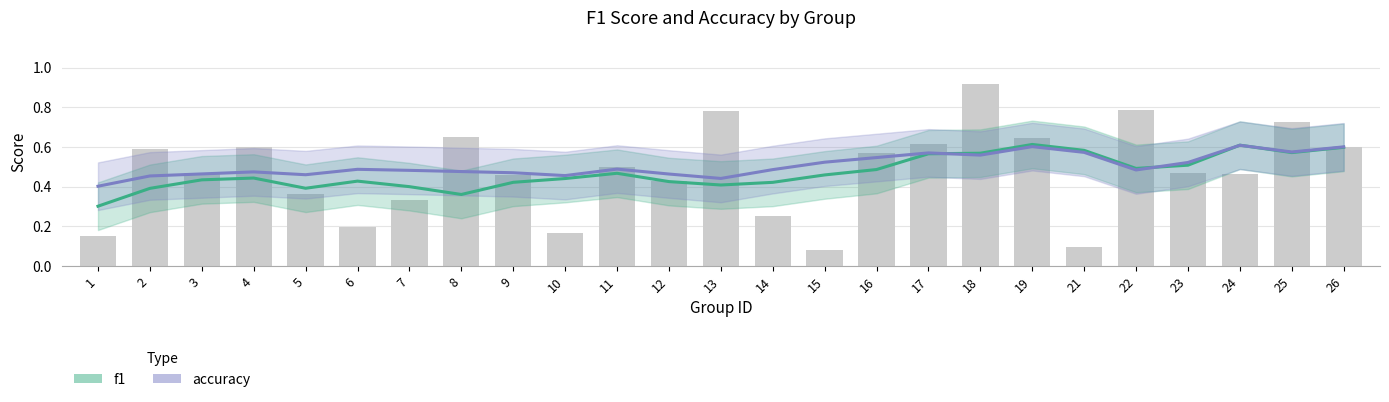

Are the bars grouped side by side (vs. stacked)?

Yes